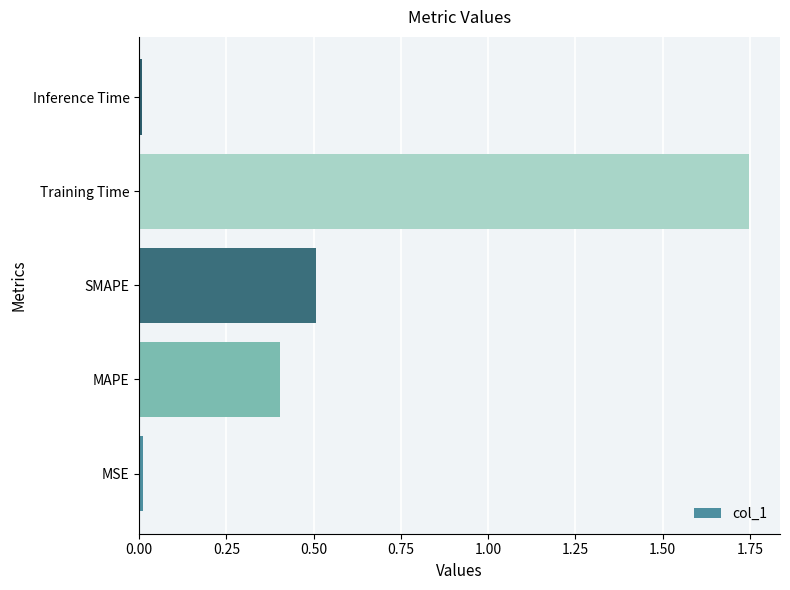

Which label corresponds to the largest value in the chart?

Training Time